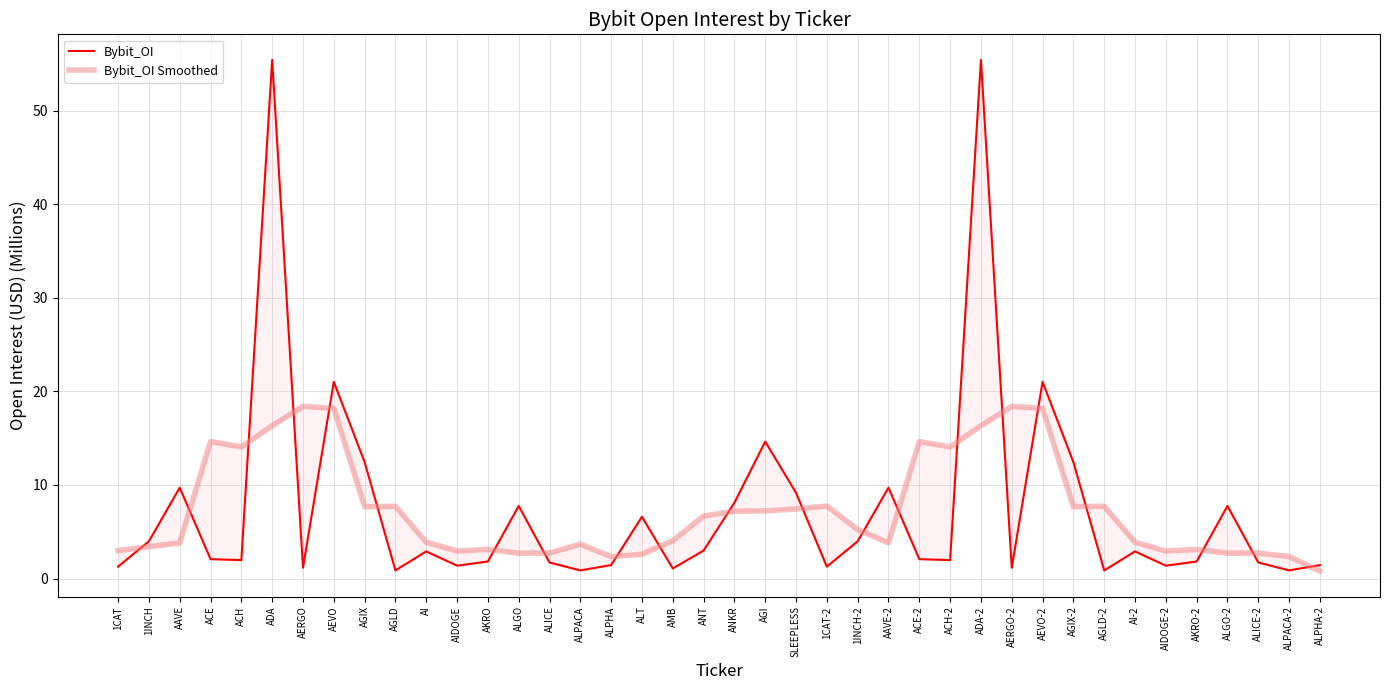

True or false: Bybit_OI has a value of 55.4 at ADA.

True